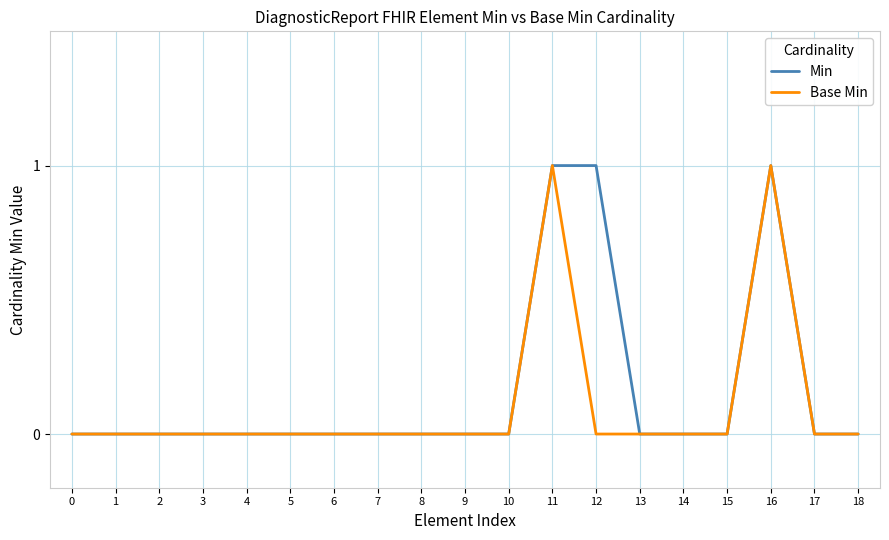

Rank the series by their average value, from highest to lowest.

Min, Base Min